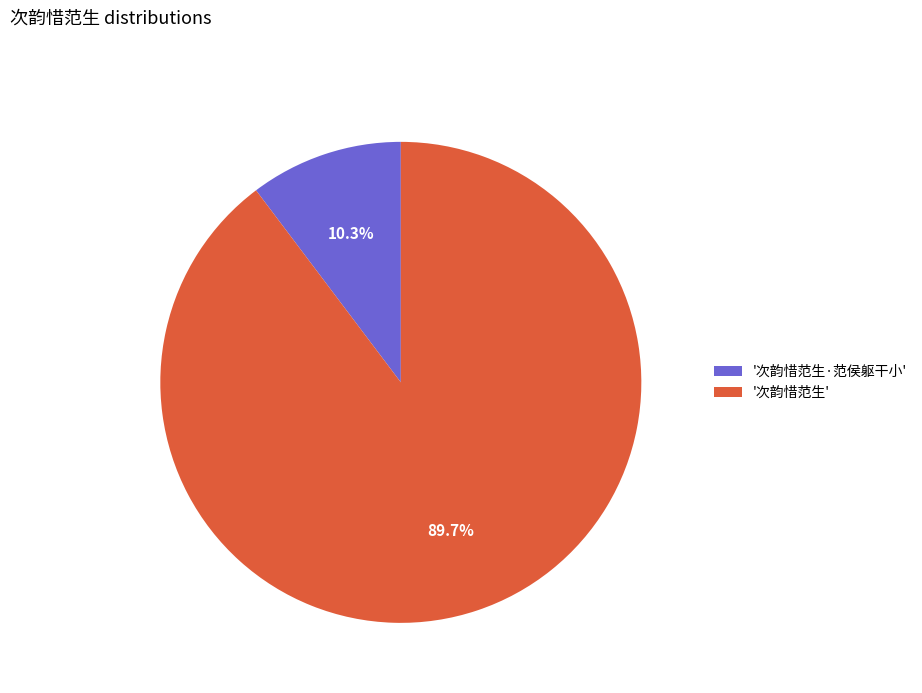

Which category has the smallest portion of the pie?

'次韵惜范生·范侯躯干小'